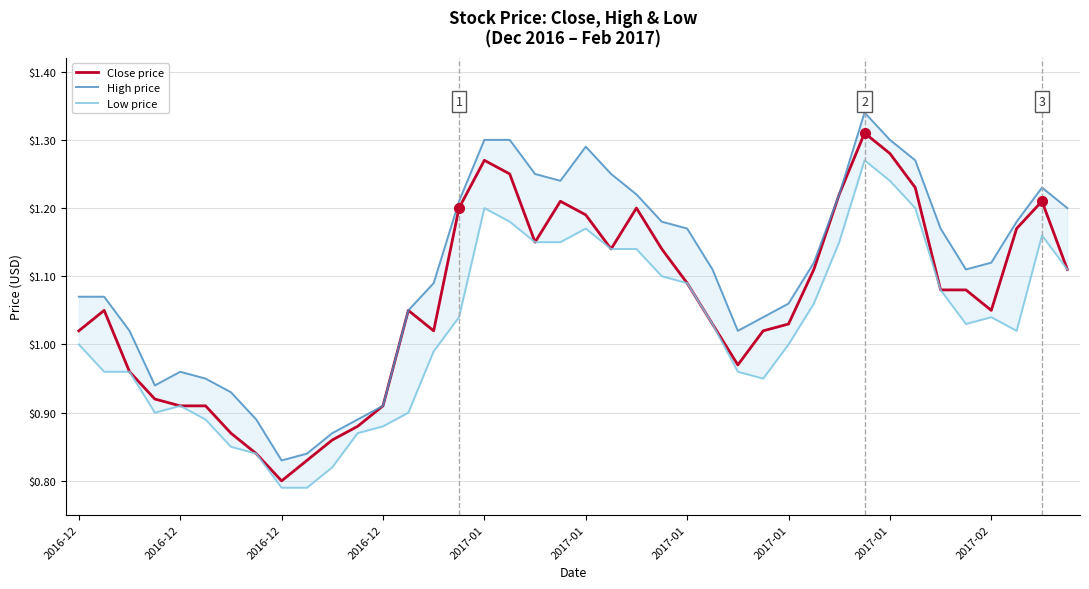

The value of High price at 2016-12 is 0.3. True or false?

False